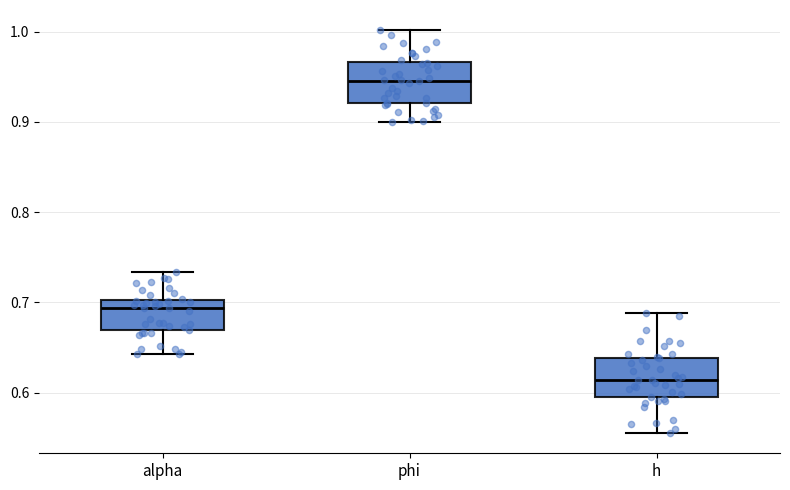

Reading left to right, read every box against the y-axis: the position of its median line, the range the box covers, and the ends of its whiskers. The values are not printed on the chart, so give them approximately, as read against the axis.

alpha: median 0.69, box 0.67 to 0.70, whiskers 0.64 to 0.73
phi: median 0.95, box 0.92 to 0.97, whiskers 0.90 to 1.00
h: median 0.61, box 0.60 to 0.64, whiskers 0.56 to 0.69